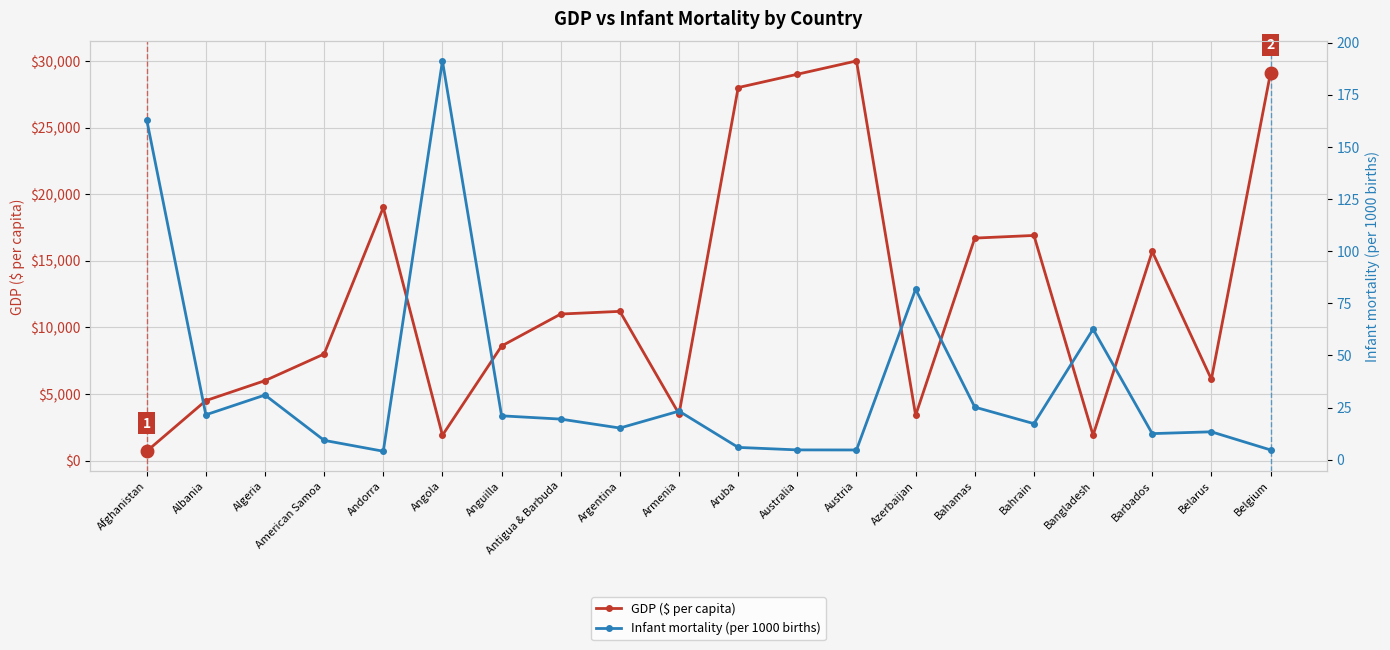

Which label corresponds to the smallest value in the chart?

Andorra